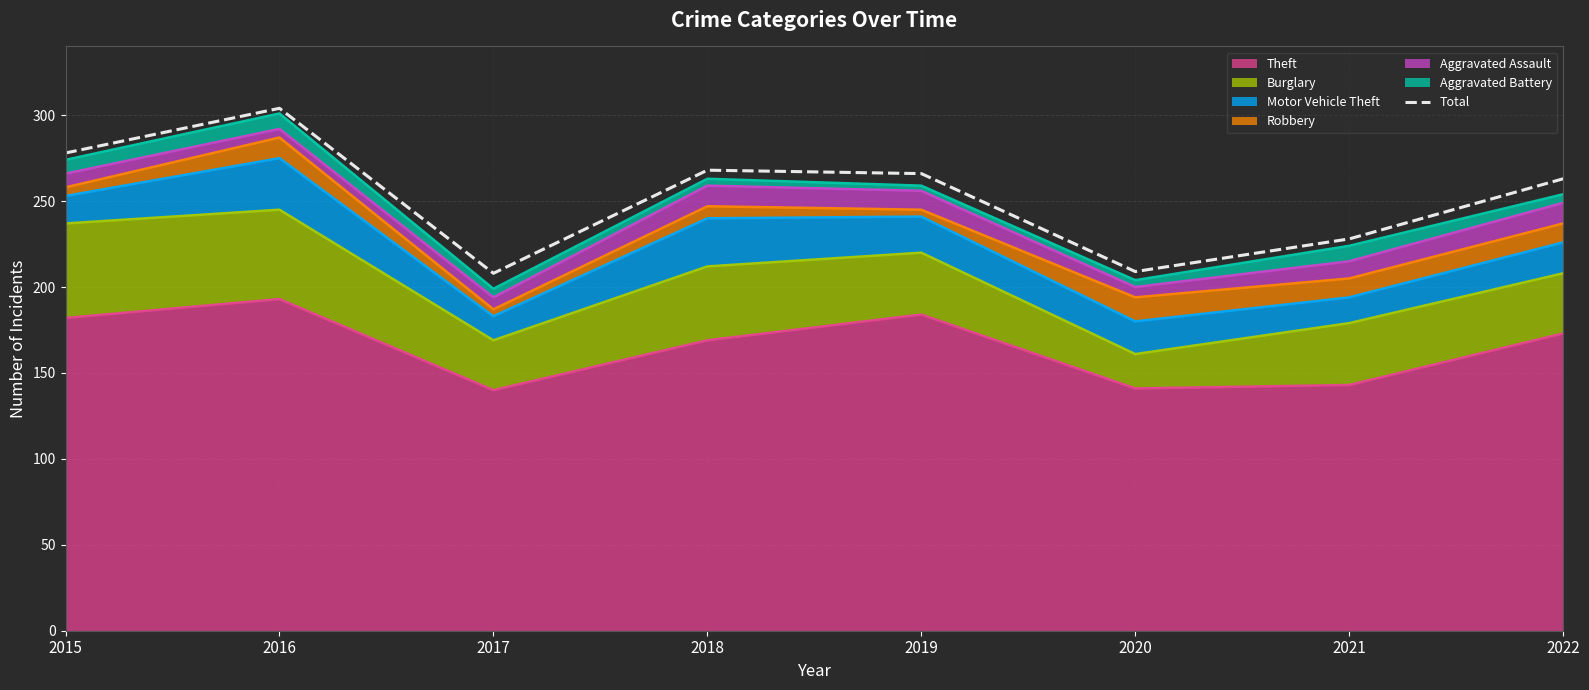

Reading left to right, extract all data points from this chart.

2015=278	2016=304	2017=208	2018=268	2019=266	2020=209	2021=228	2022=263